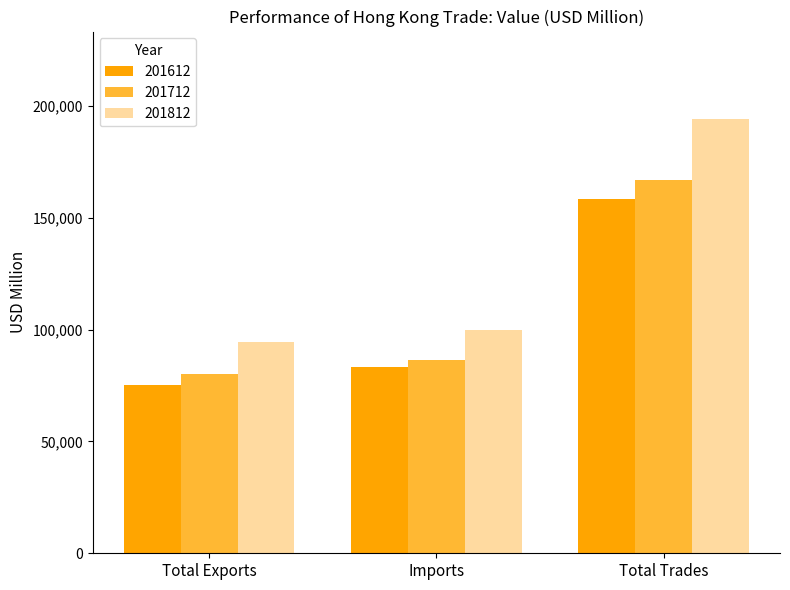

What is the average value of the 201612 series?

105706.8